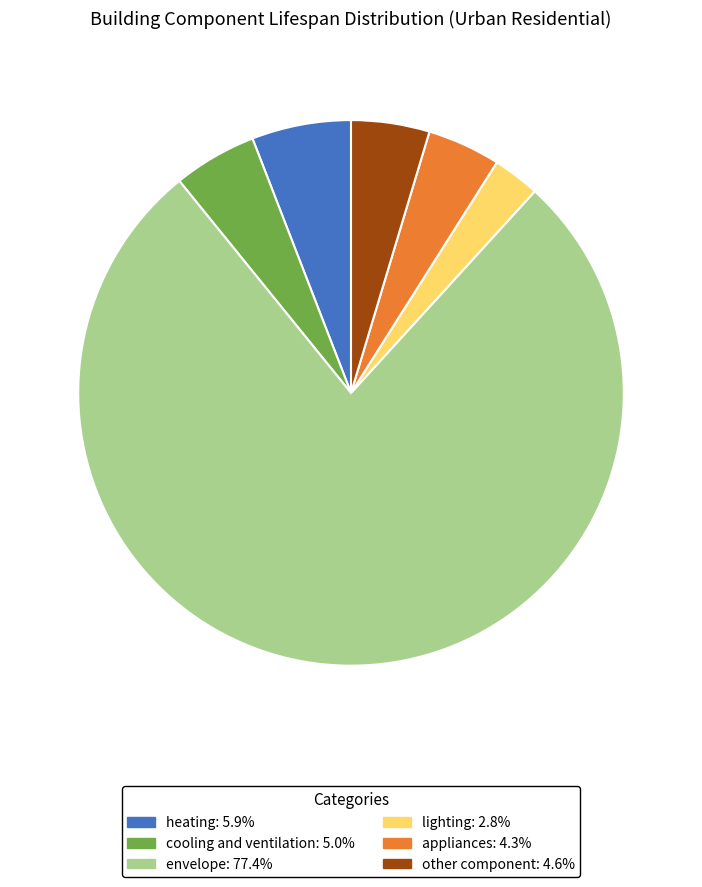

Does appliances represent more than half of the total?

No